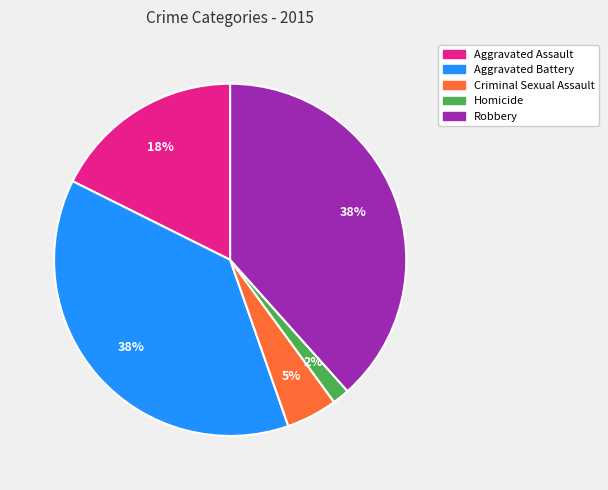

Does Homicide represent more than half of the total?

No